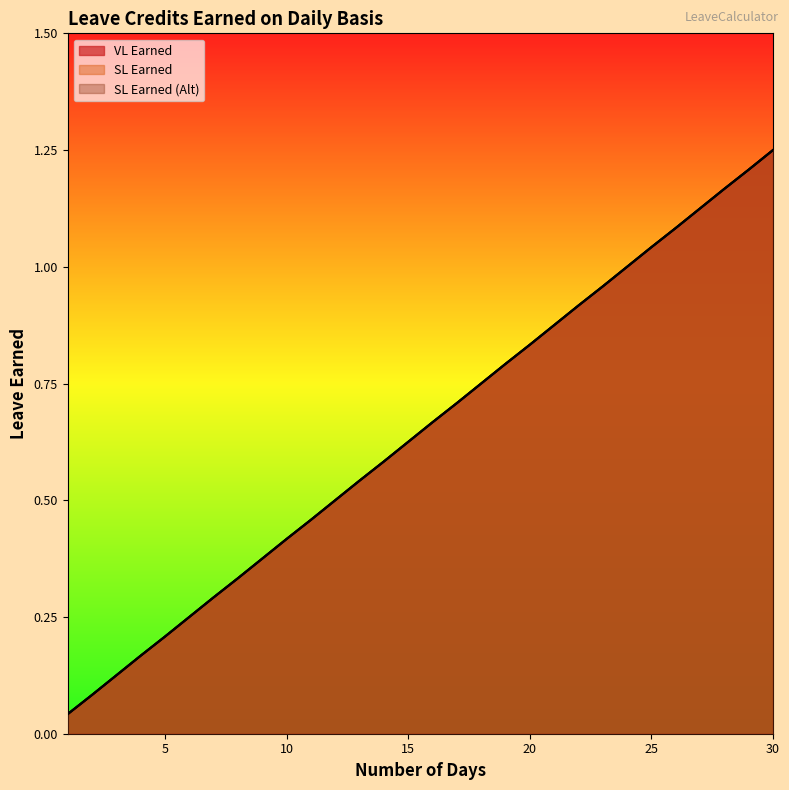

Reading left to right, what are all the values shown in this chart?

VL Earned: 0.0	0.1	0.1	0.2	0.2	0.2	0.3	0.3	0.4	0.4	0.5	0.5	0.5	0.6	0.6	0.7	0.7	0.8	0.8	0.8	0.9	0.9	1.0	1.0	1.0	1.1	1.1	1.2	1.2	1.2
SL Earned: 0.0	0.1	0.1	0.2	0.2	0.2	0.3	0.3	0.4	0.4	0.5	0.5	0.5	0.6	0.6	0.7	0.7	0.8	0.8	0.8	0.9	0.9	1.0	1.0	1.0	1.1	1.1	1.2	1.2	1.2
SL Earned (Alt): 0.0	0.1	0.1	0.2	0.2	0.2	0.3	0.3	0.4	0.4	0.5	0.5	0.5	0.6	0.6	0.7	0.7	0.8	0.8	0.8	0.9	0.9	1.0	1.0	1.0	1.1	1.1	1.2	1.2	1.2